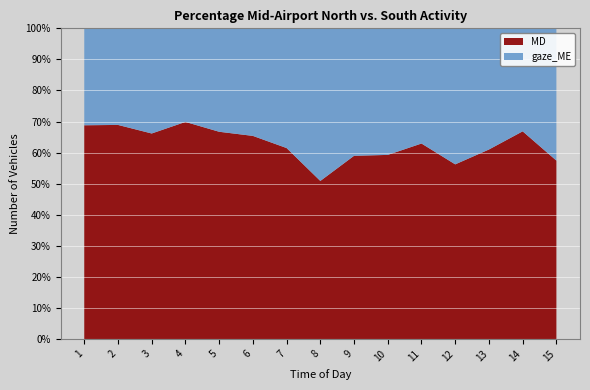

Reading left to right, what are all the values shown in this chart?

MD: 1=1190.3	2=383.3	3=70.0	4=198.8	5=61.7	6=268.4	7=81.6	8=541.8	9=165.5	10=160.9	11=76.0	12=168.7	13=78.2	14=145.5	15=141.3
gaze_ME: 1=540.0	2=173.0	3=35.8	4=85.7	5=30.8	6=142.1	7=51.1	8=523.2	9=115.1	10=110.6	11=44.8	12=131.4	13=50.0	14=72.2	15=104.8